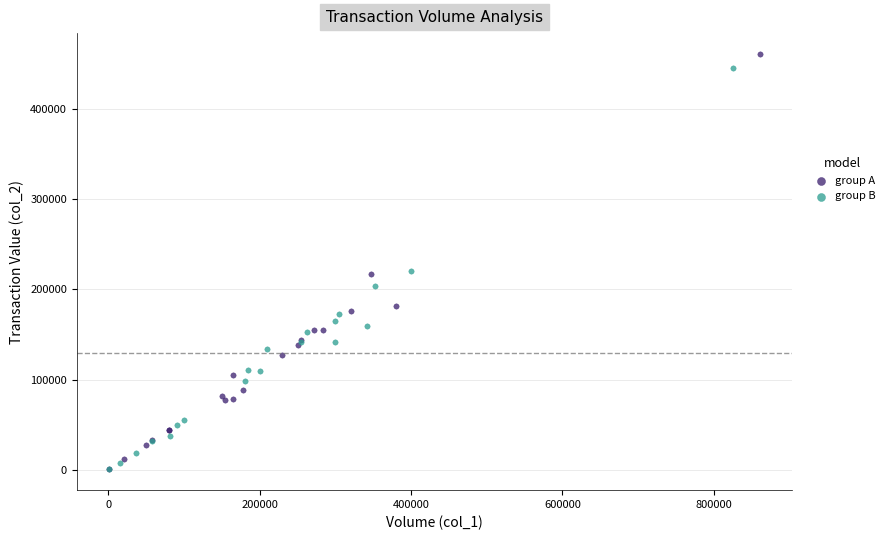

What are all the series names shown in the legend?

group A, group B